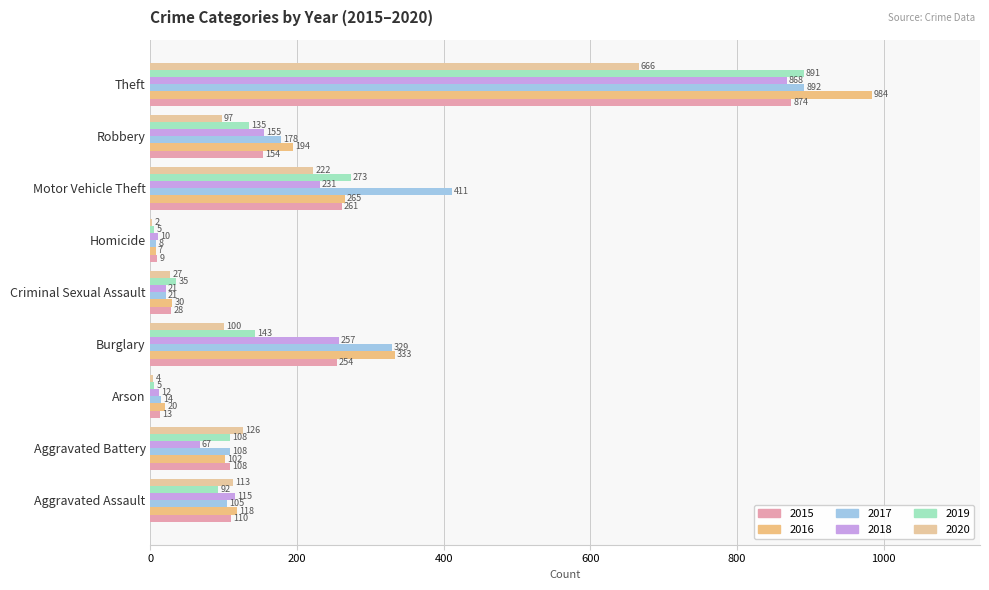

At which category is the sum across all series the highest?

Theft